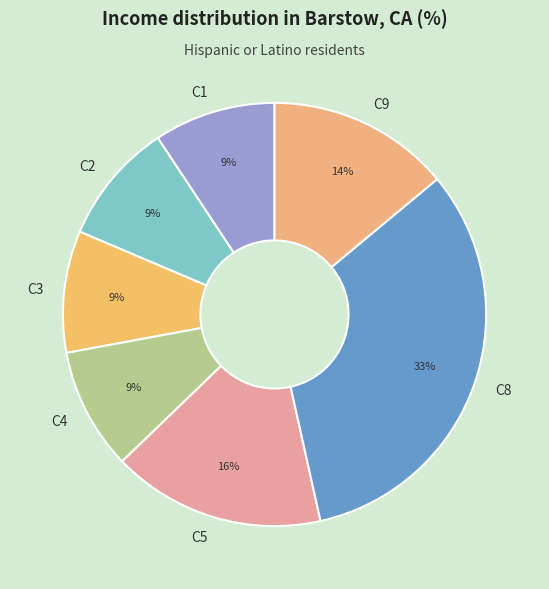

The C8 slice represents 33% of the pie. True or false?

True